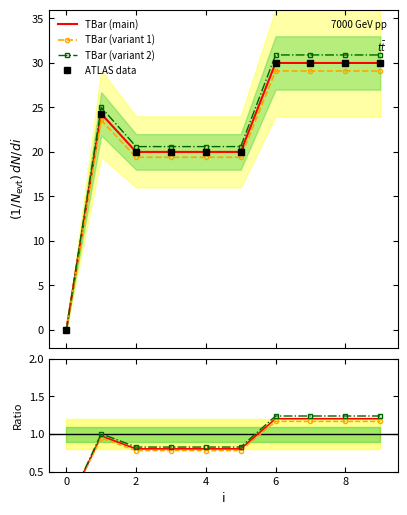

The chart shows a value of 20.0 at 3. True or false?

True